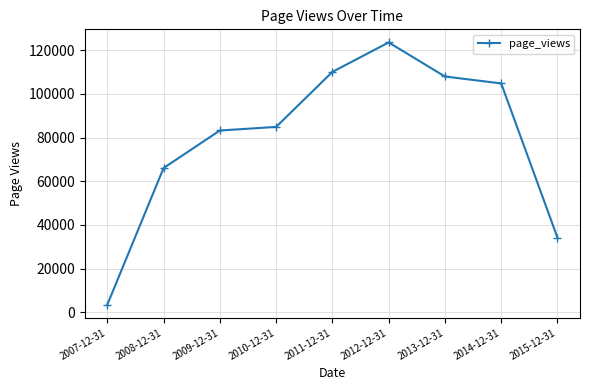

Does the chart display data point markers on the line(s)?

Yes